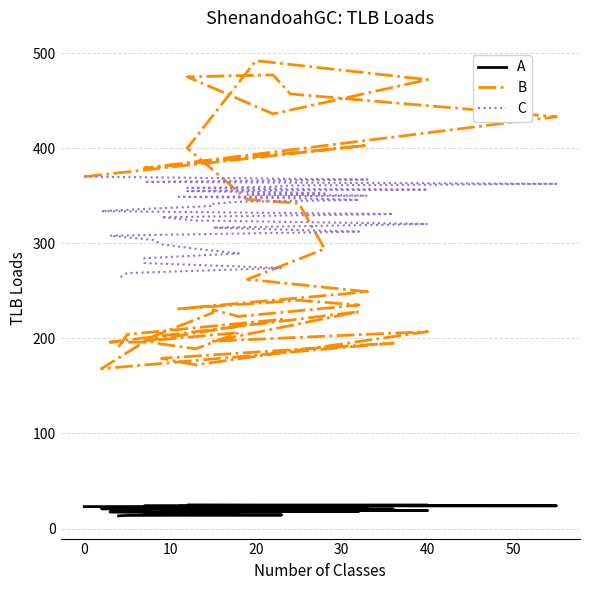

What are all the series names shown in the legend?

A, B, C